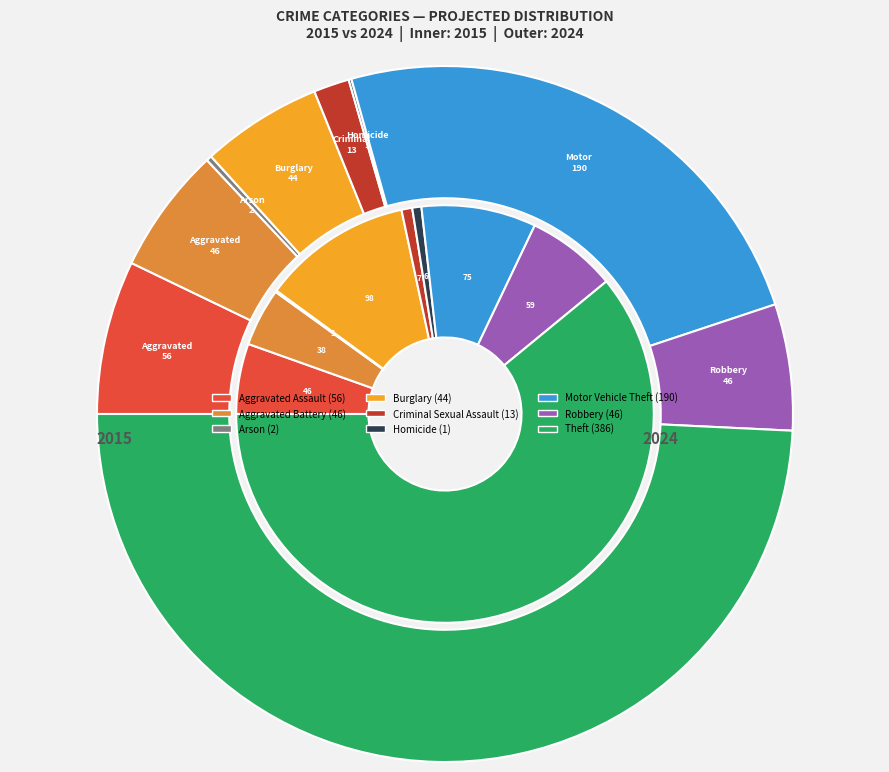

To the nearest percent, what is the difference between the largest and smallest slice percentages?

61%